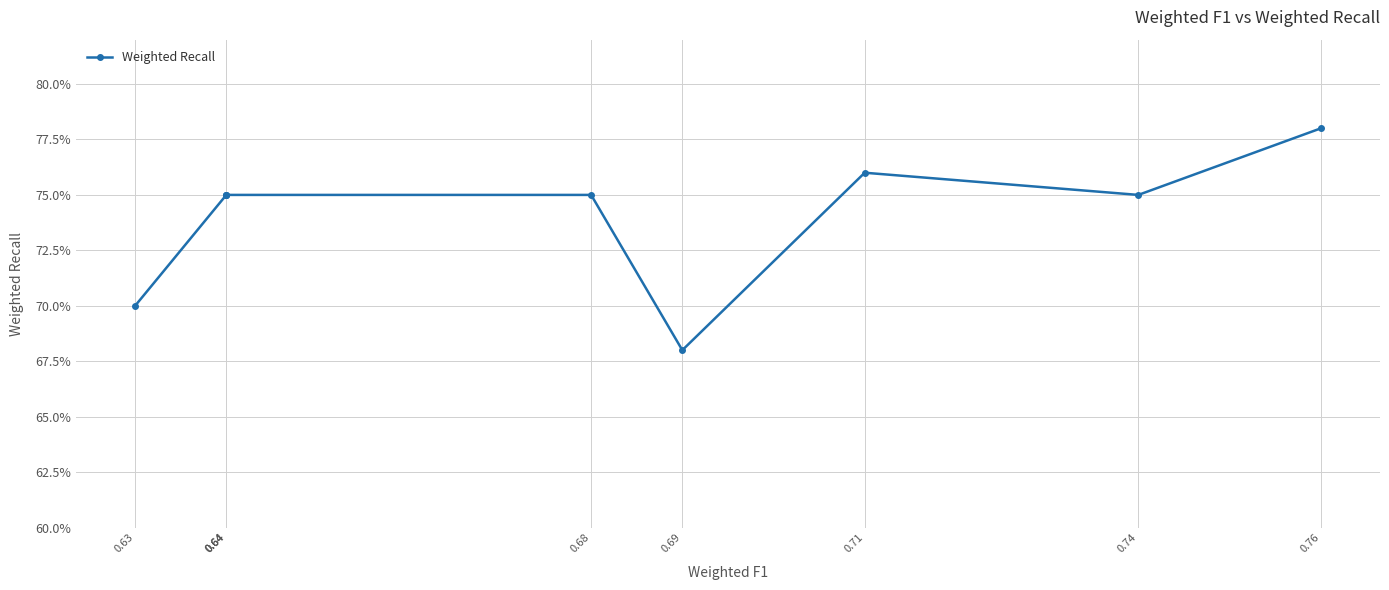

Rank the categories by value from lowest to highest.

0.69, 0.63, 0.74, 0.68, 0.64, 0.64, 0.64, 0.71, 0.76